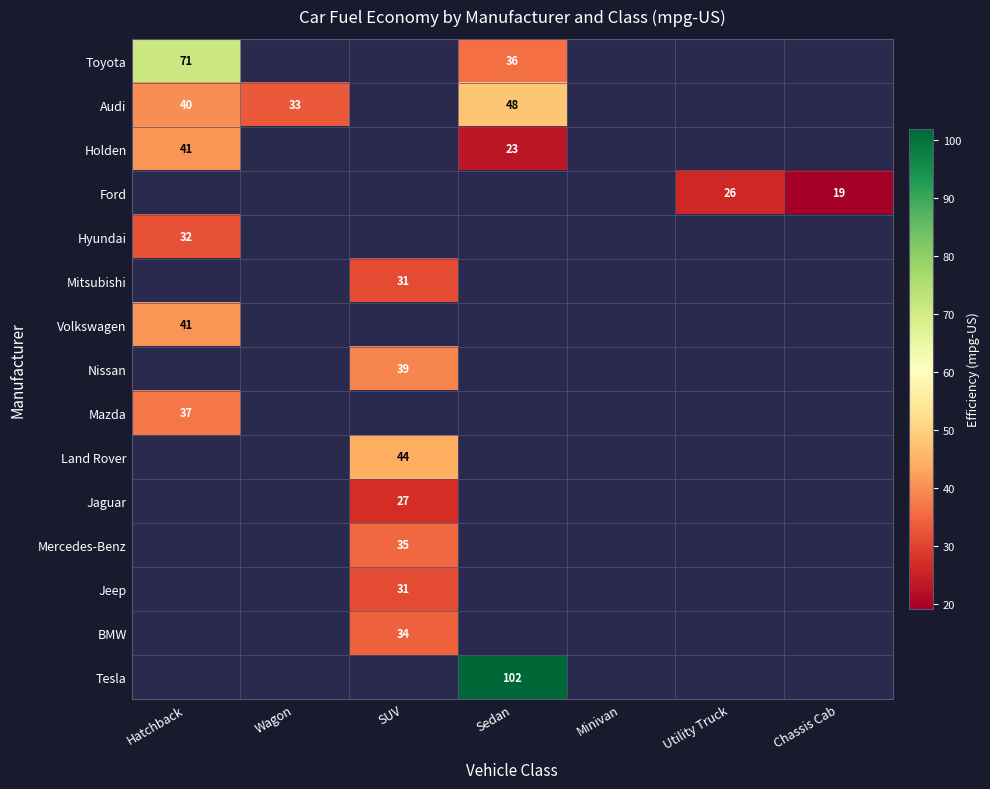

Count the number of categories in the chart.

7